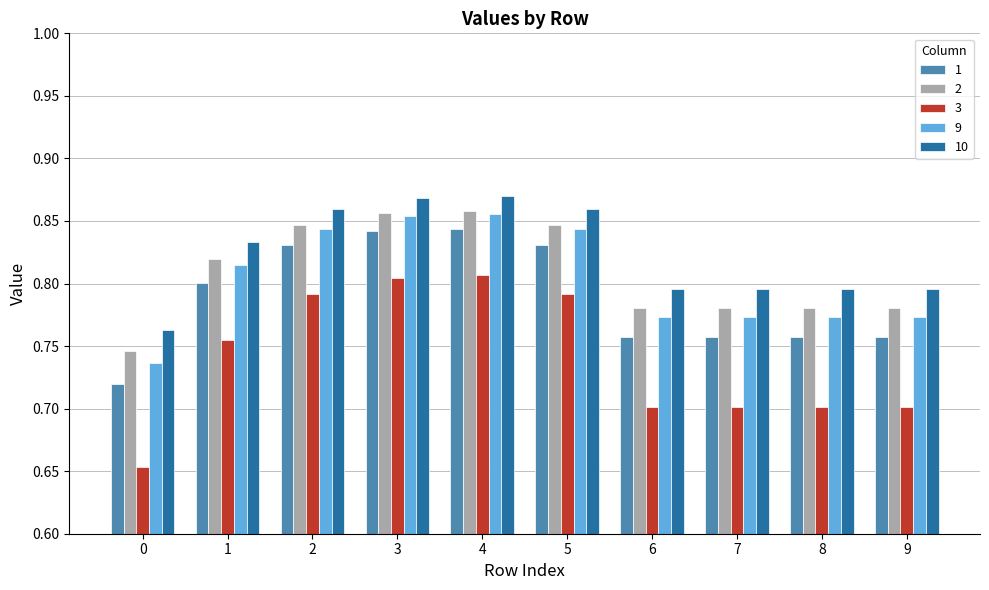

The value of 1 at 9 is 0.8. True or false?

True